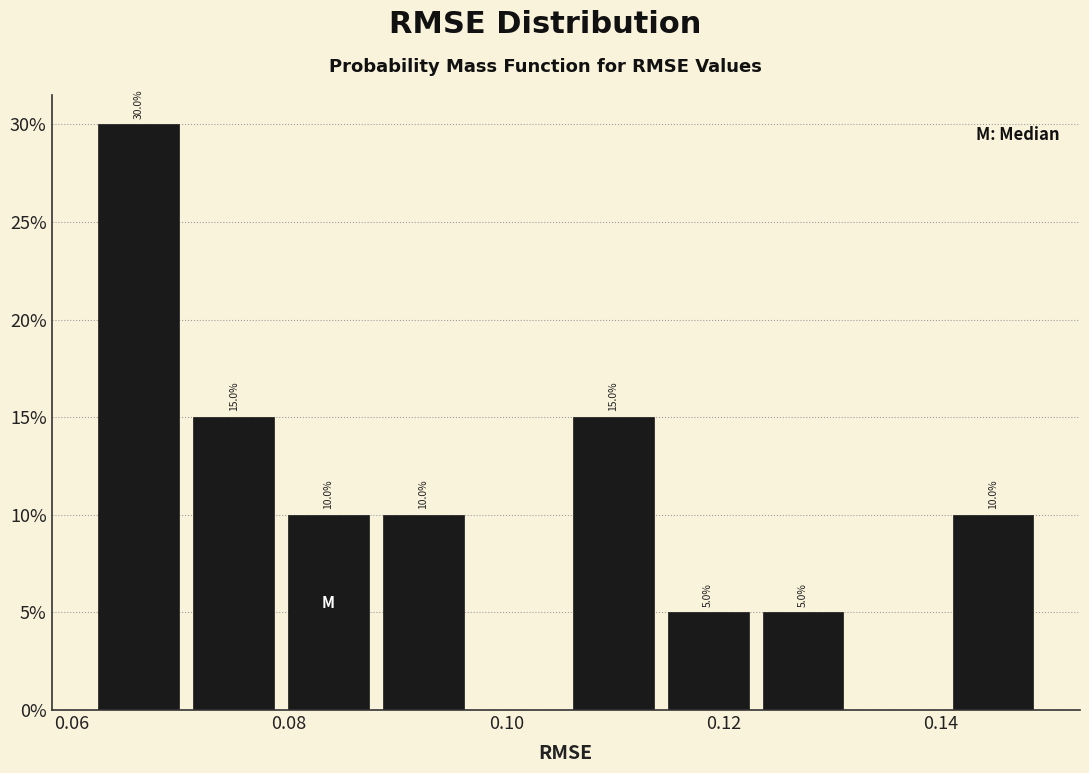

Which range on the x-axis has the tallest bar?

0.062 to 0.070